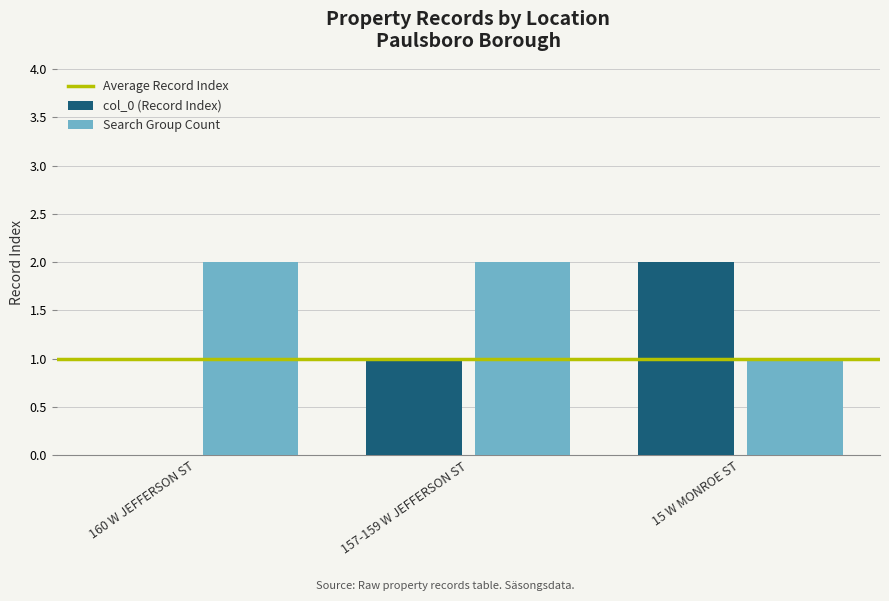

Reading left to right, transcribe all the data shown in this chart.

col_0 (Record Index): 160 W JEFFERSON ST=0	157-159 W JEFFERSON ST=1	15 W MONROE ST=2
Search Group Count: 160 W JEFFERSON ST=2	157-159 W JEFFERSON ST=2	15 W MONROE ST=1